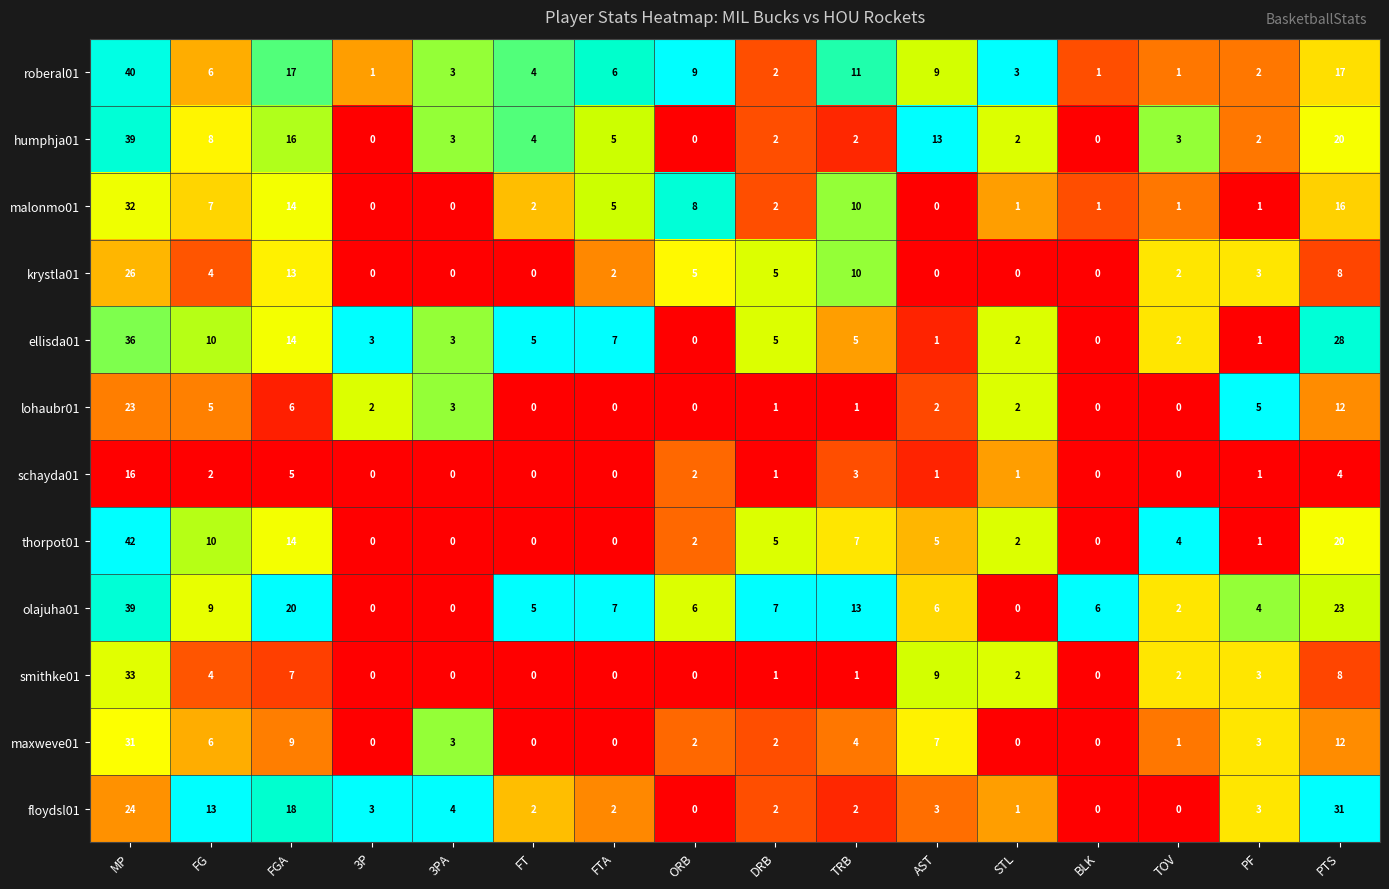

The value of maxweve01 at DRB is 1. True or false?

False